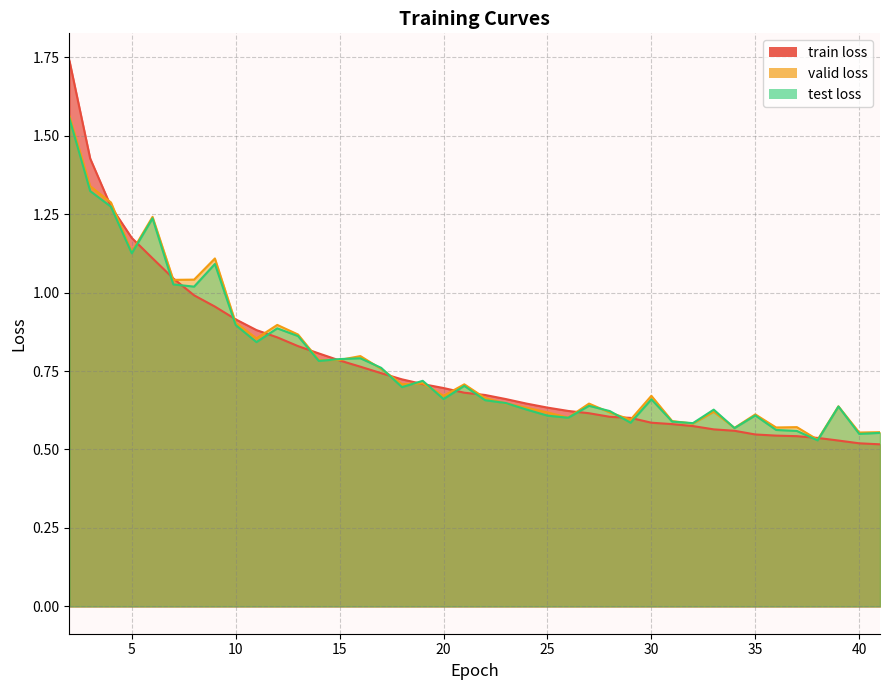

The valid loss series shows 0.8 at 16. True or false?

True